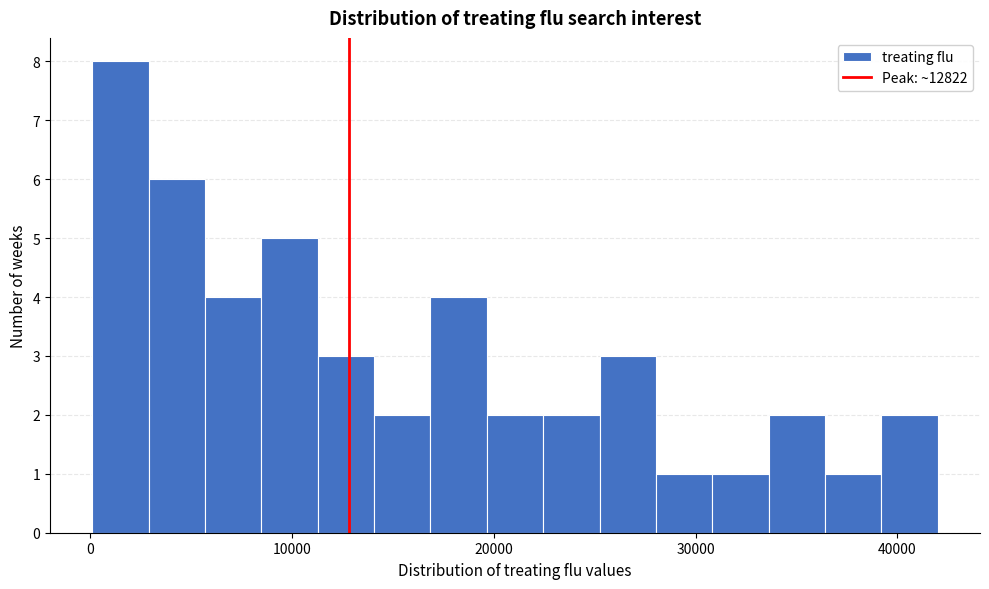

Around what value on the x-axis is the tallest bar? Give the approximate position of its centre, as read against the axis.

1000